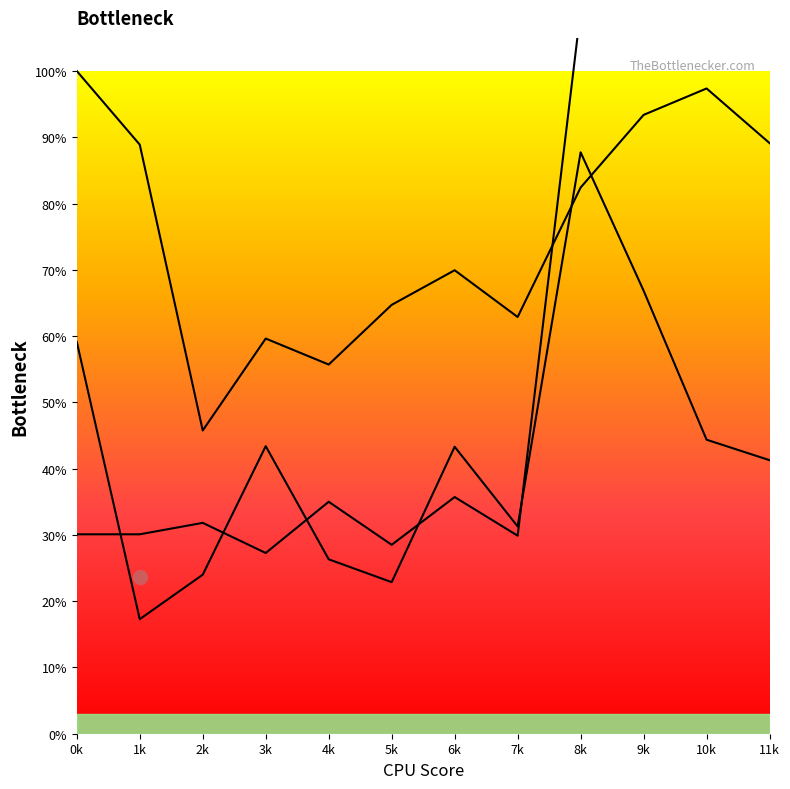

Is this an area chart (filled region under the line)?

No